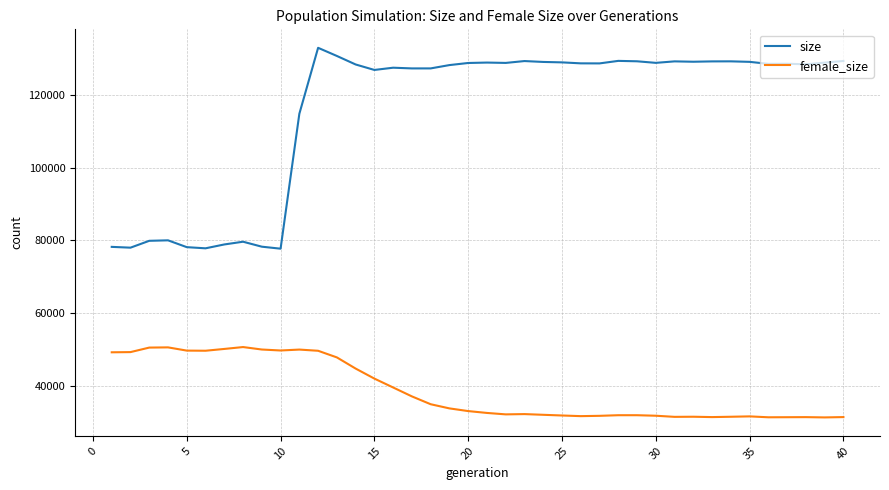

What is the highest value of the female_size series?

50659